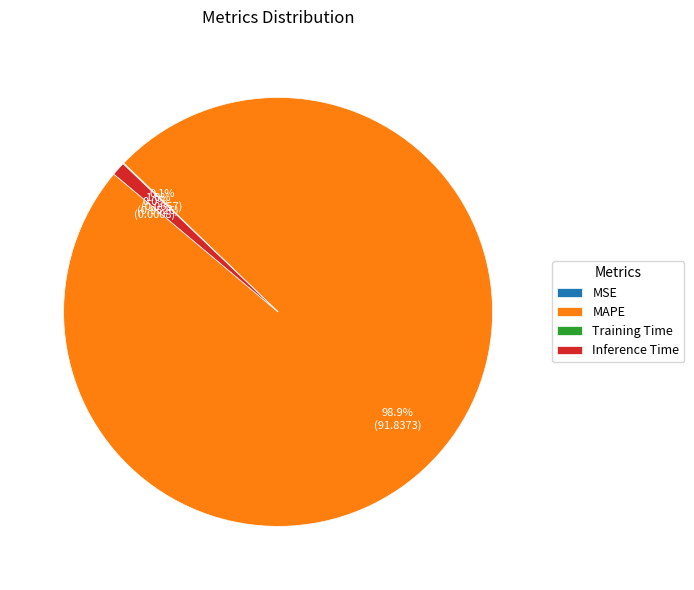

What is the total percentage of Inference Time and MAPE?

99.9%